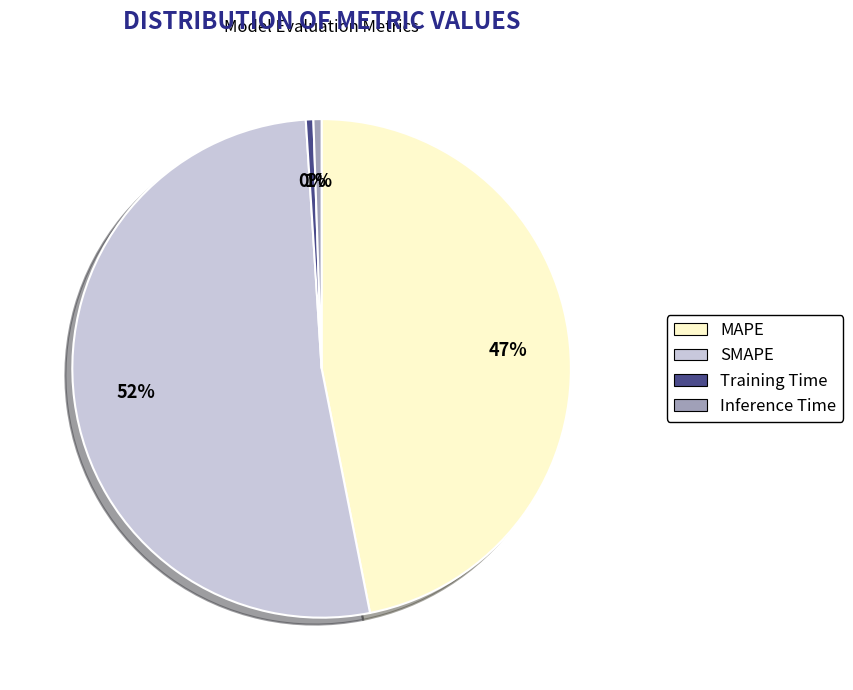

True or false: Inference Time accounts for 11% of the total.

False